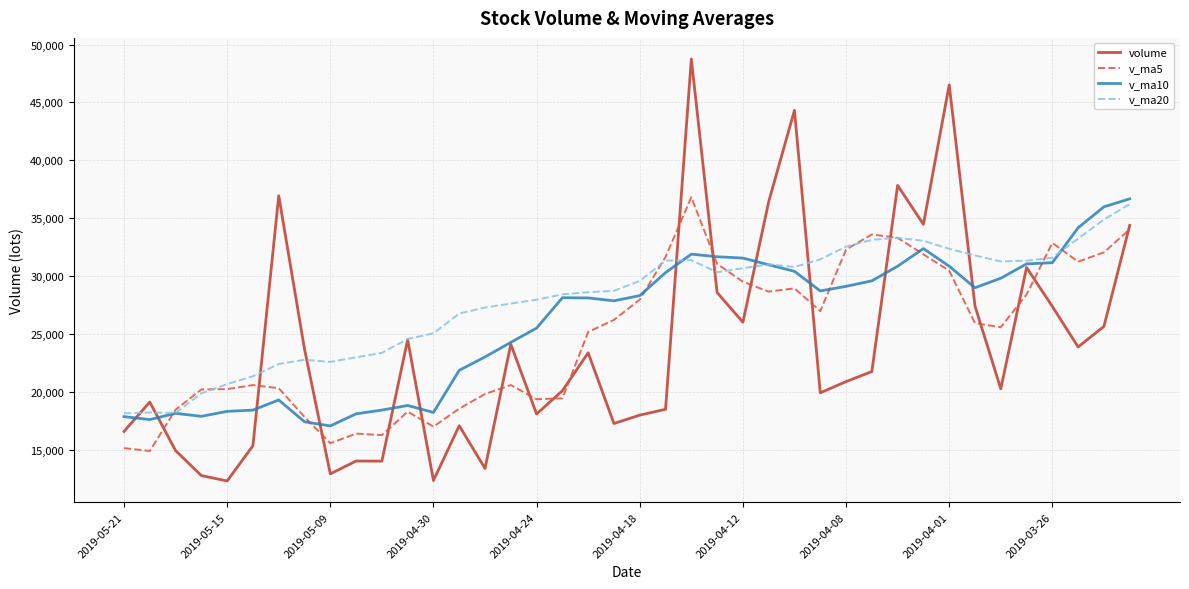

What is the minimum value shown in the chart?

12302.0